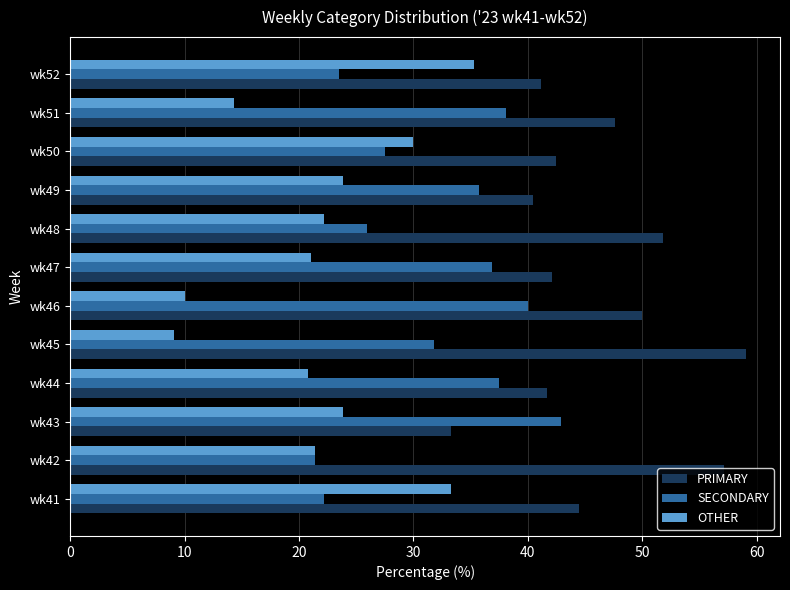

At which category does the chart reach its minimum across all series?

wk45